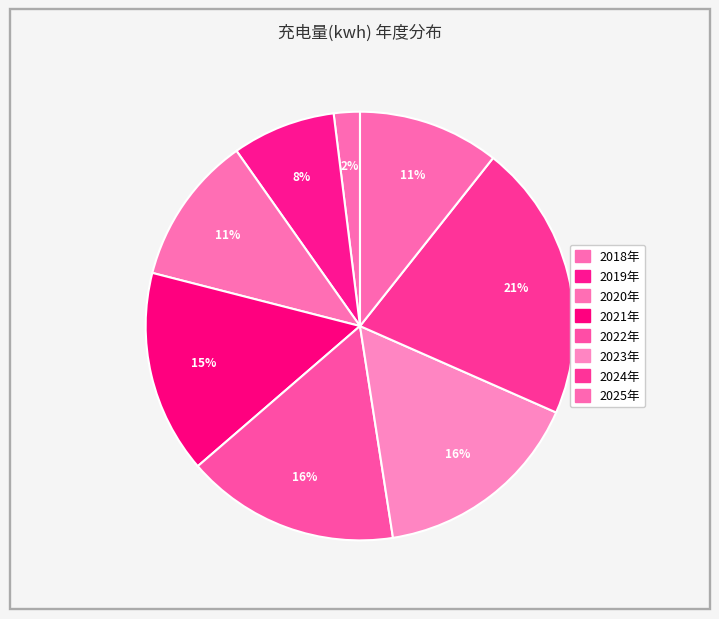

How many slices are in this pie chart?

8